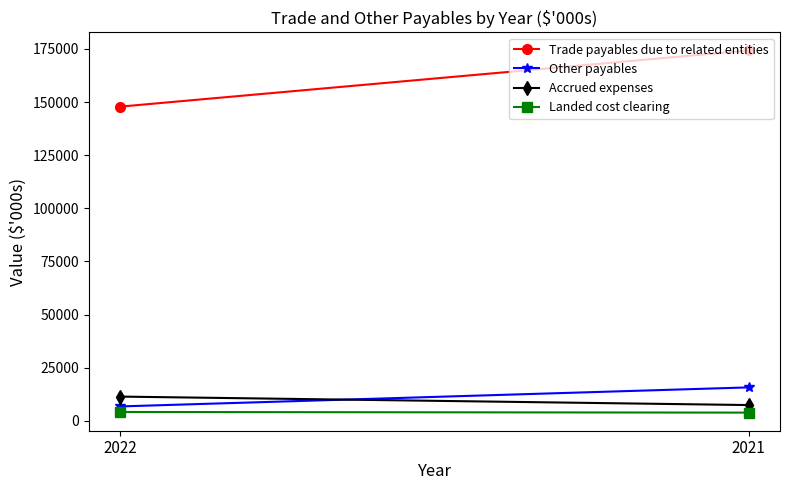

What are all the series names shown in the legend?

Trade payables due to related entities, Other payables, Accrued expenses, Landed cost clearing